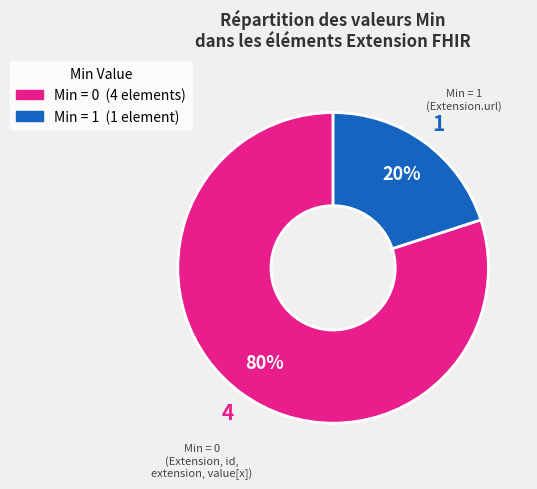

To the nearest percent, what is the average slice percentage?

50%